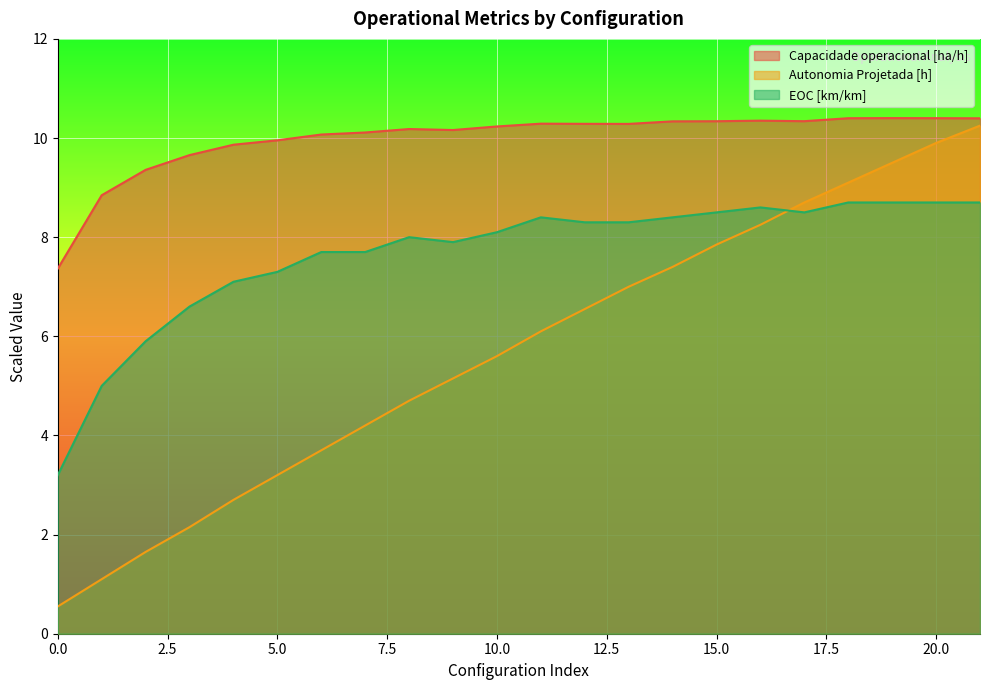

After their last crossing, which series has the higher values: Autonomia Projetada [h] or EOC [km/km]?

Autonomia Projetada [h]